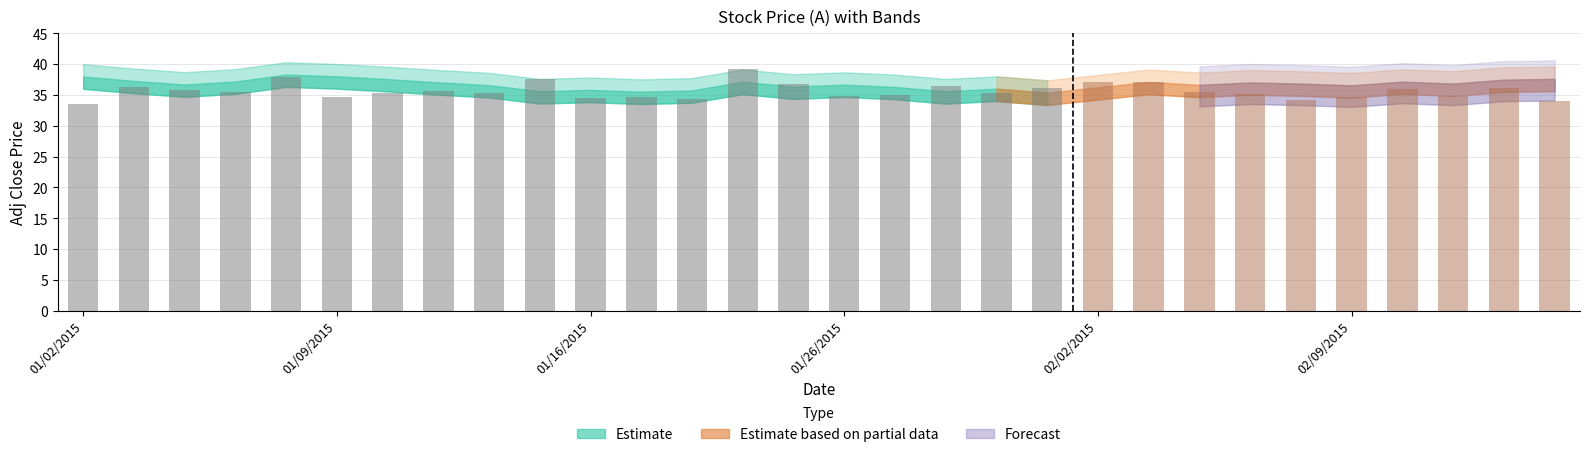

What is the value of the 1st bar from the left?

33.5